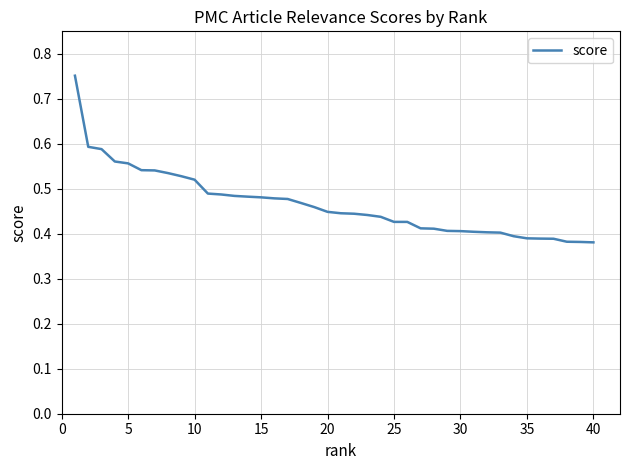

The chart shows a value of 0.8 at 10. True or false?

False